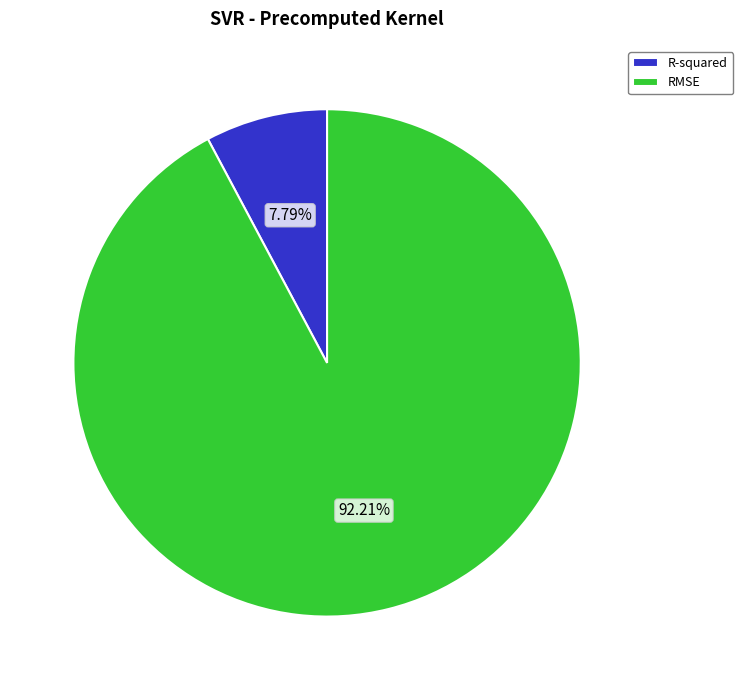

Which category accounts for the majority?

RMSE